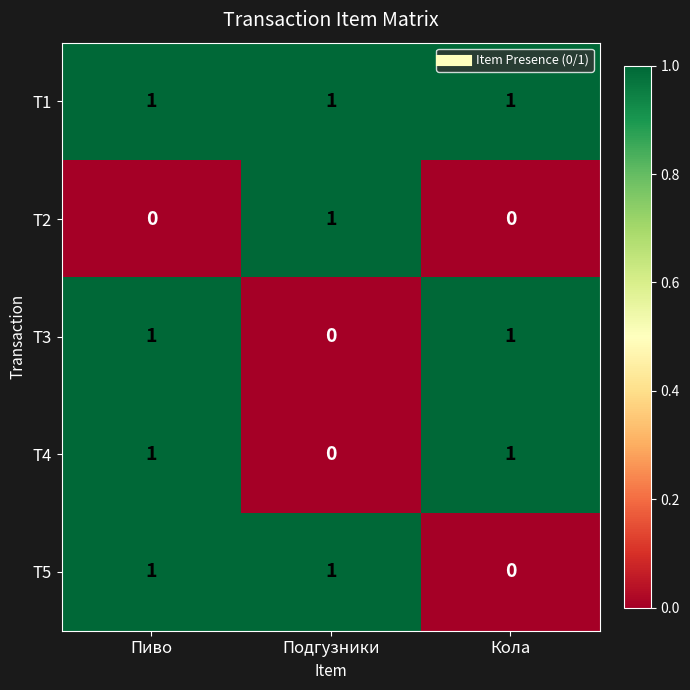

At which label is T4 closest to 0?

Подгузники